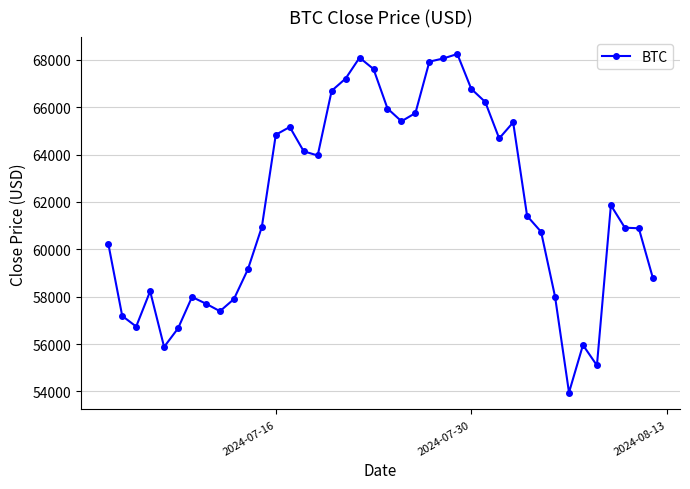

What is the smallest value displayed?

53956.3